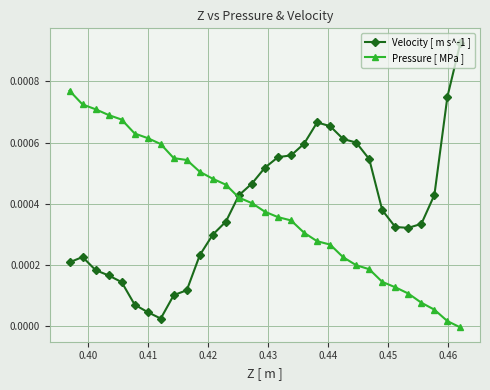

Rank the series by their average value, from highest to lowest.

Pressure [ MPa ], Velocity [ m s^-1 ]